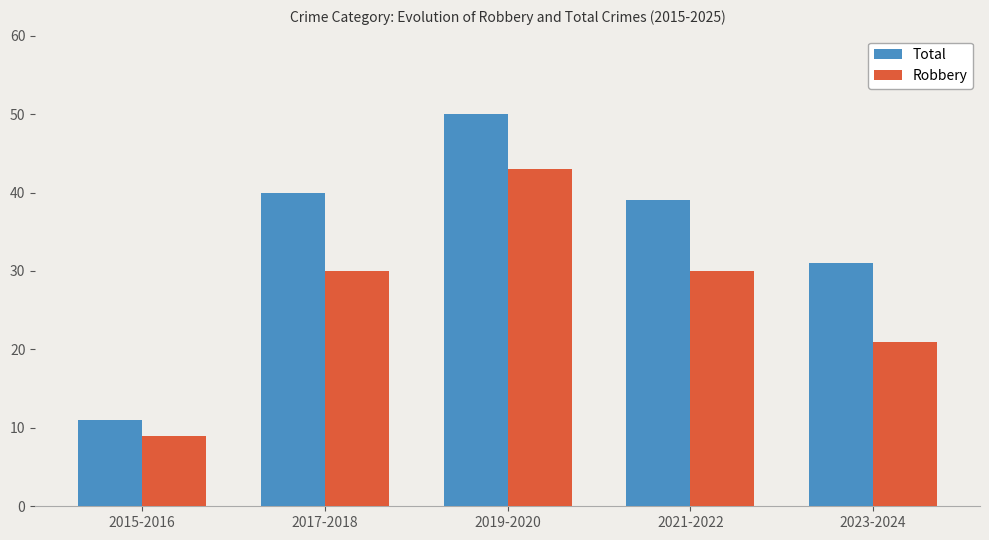

What is the total value across all series at 2021-2022?

69